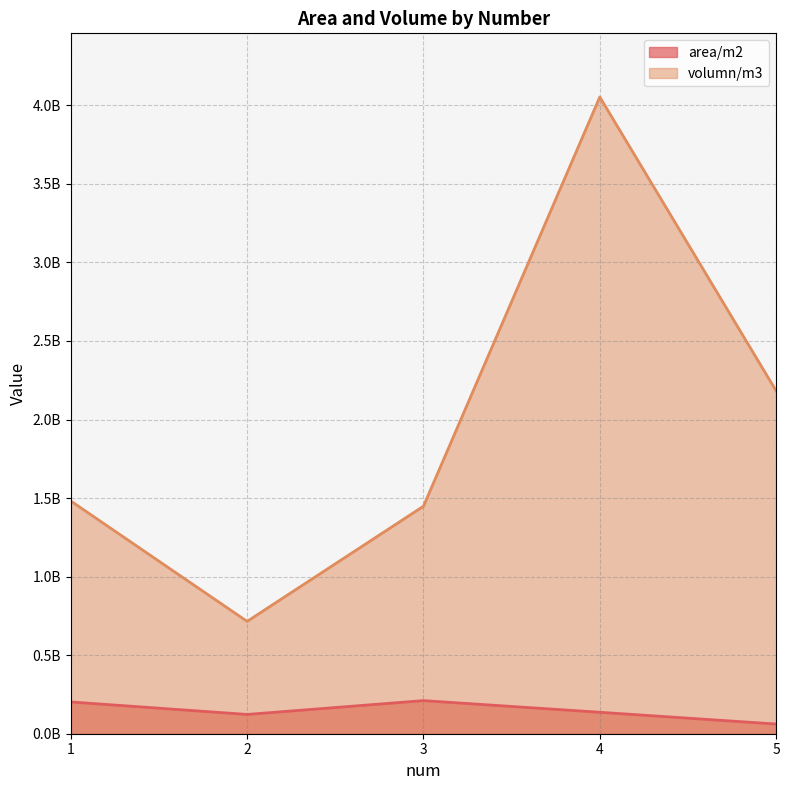

True or false: area/m2 and volumn/m3 intersect in this chart.

False